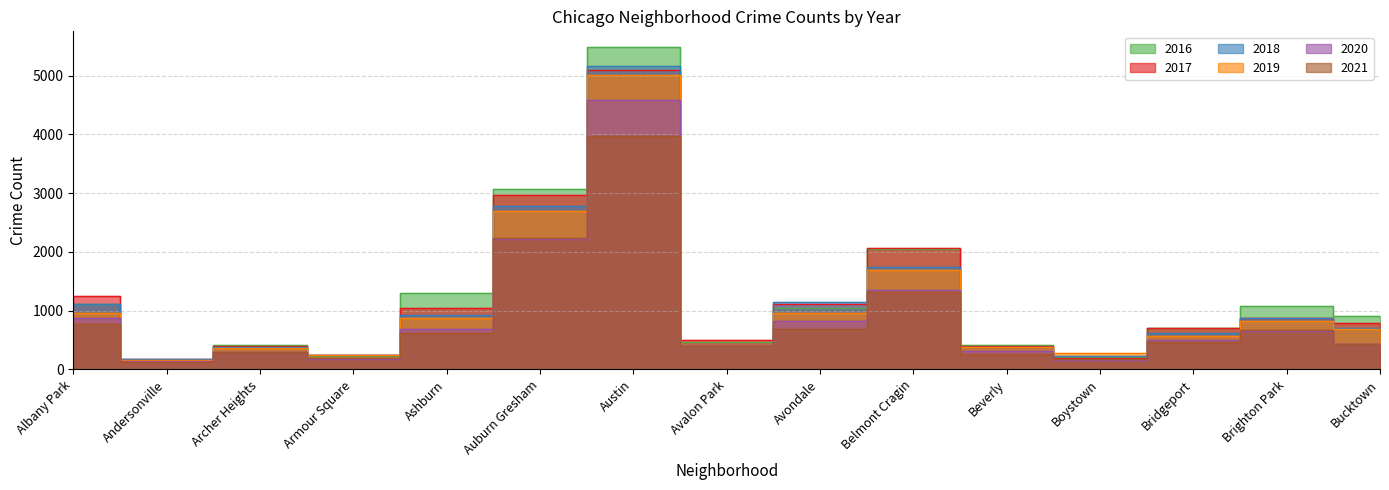

What is the sum of the 2017 values at Bridgeport and Albany Park?

1948